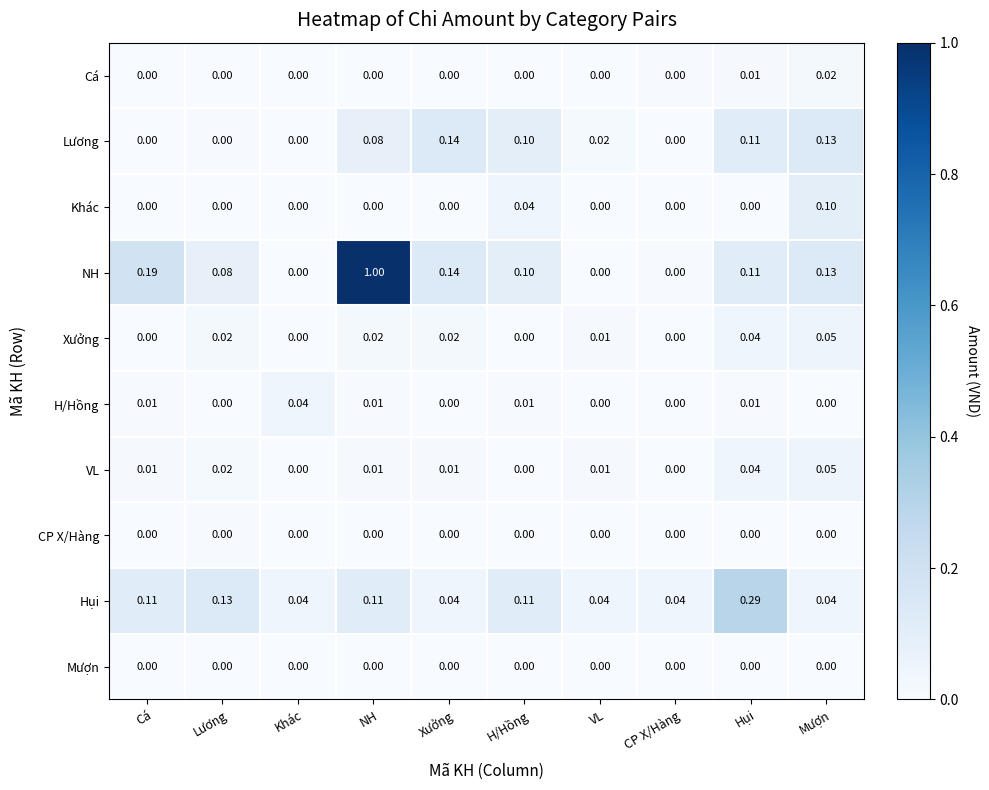

What is the difference between the highest and lowest values at H/Hồng?

0.1